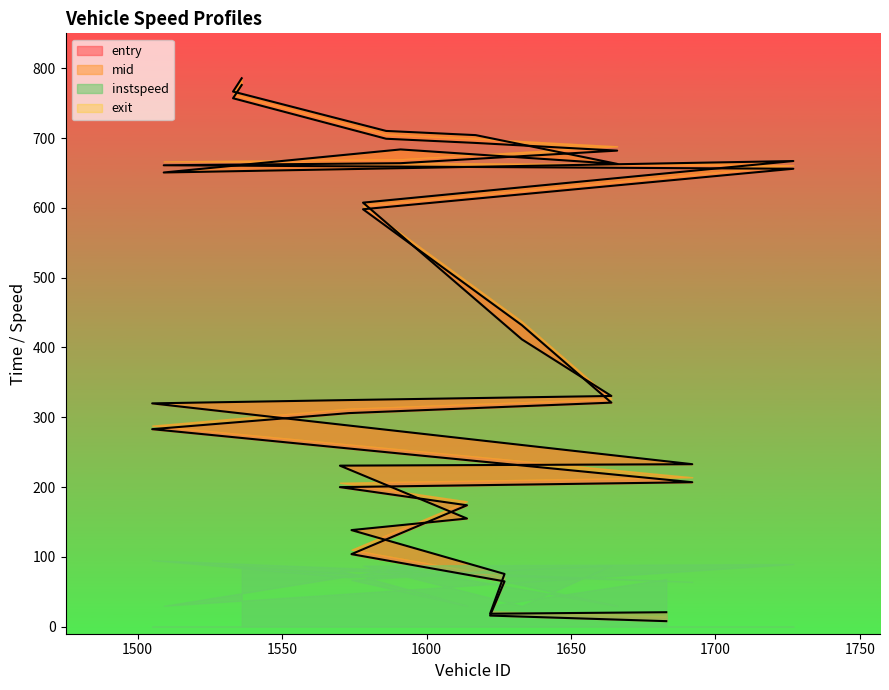

Read the entry value at 1586.

699.0